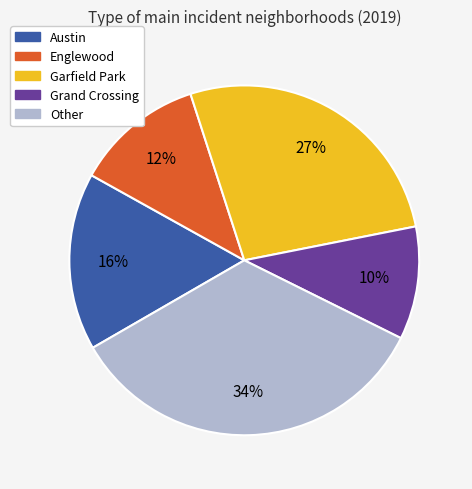

Count the number of slices in the pie.

5